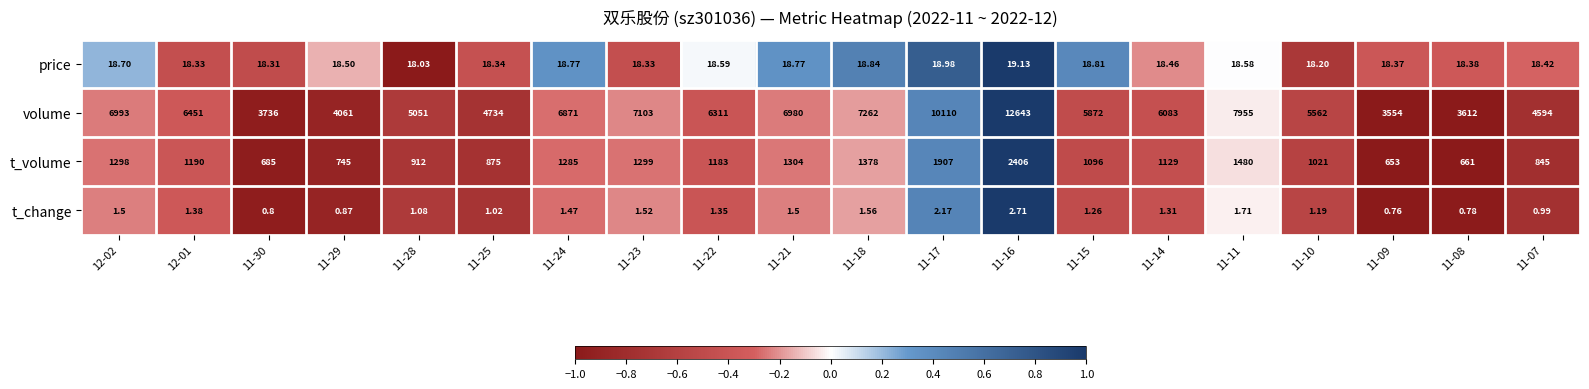

How many distinct data groups are displayed?

4